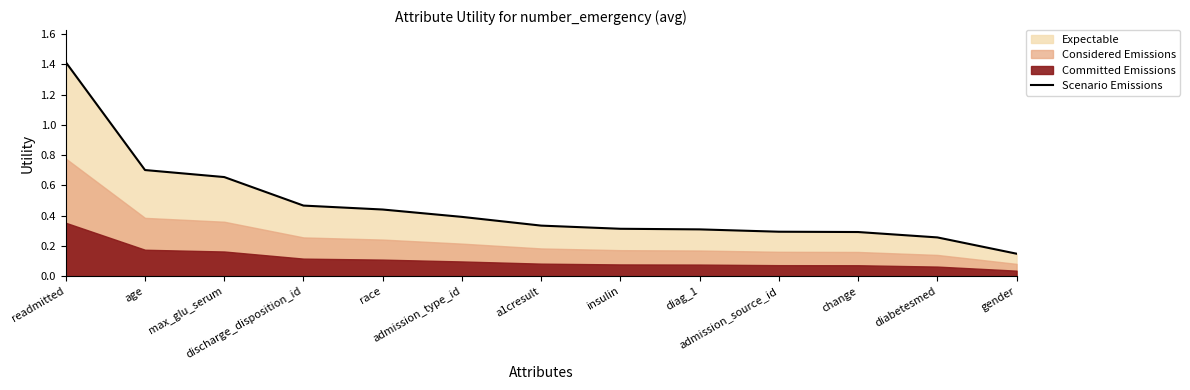

Which has a higher value, admission_type_id or change?

admission_type_id